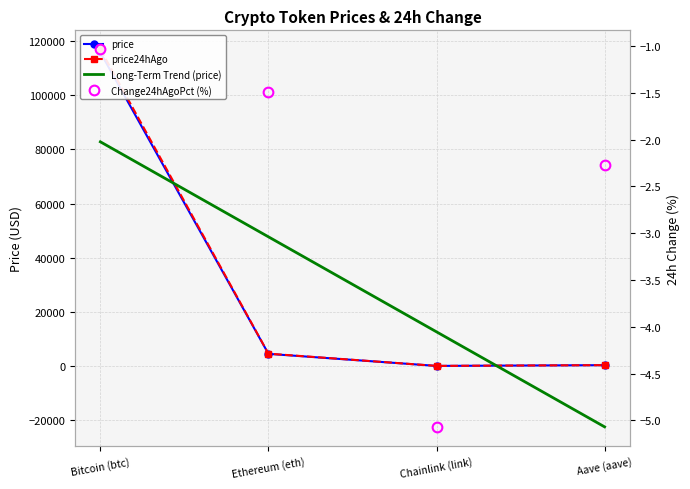

Is it true that price24hAgo equals 6457.4 at Ethereum (eth)?

False